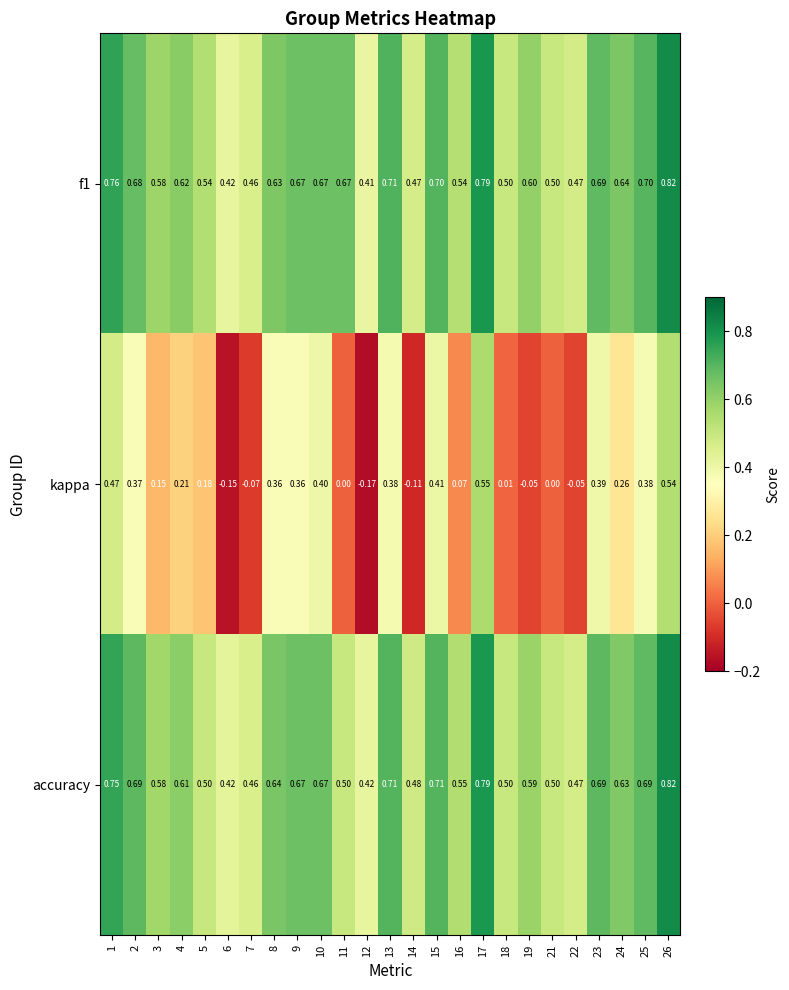

Which series has the largest range (max minus min)?

kappa